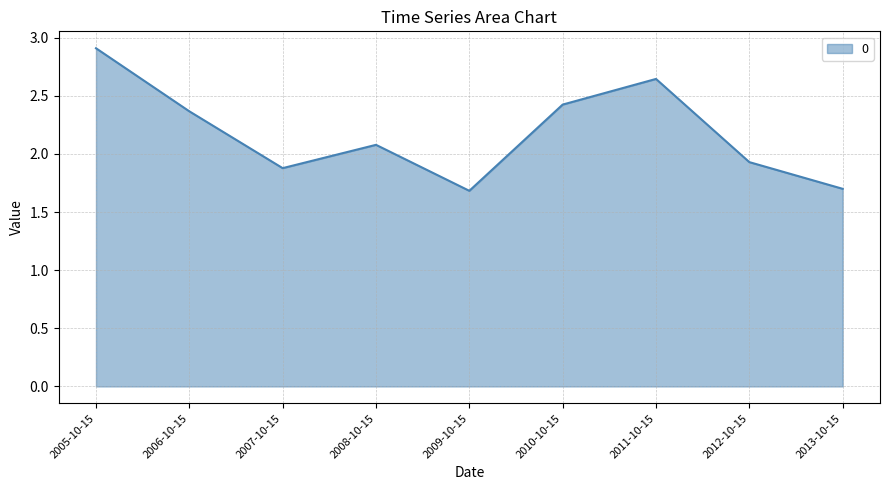

What is the greatest value displayed?

2.9